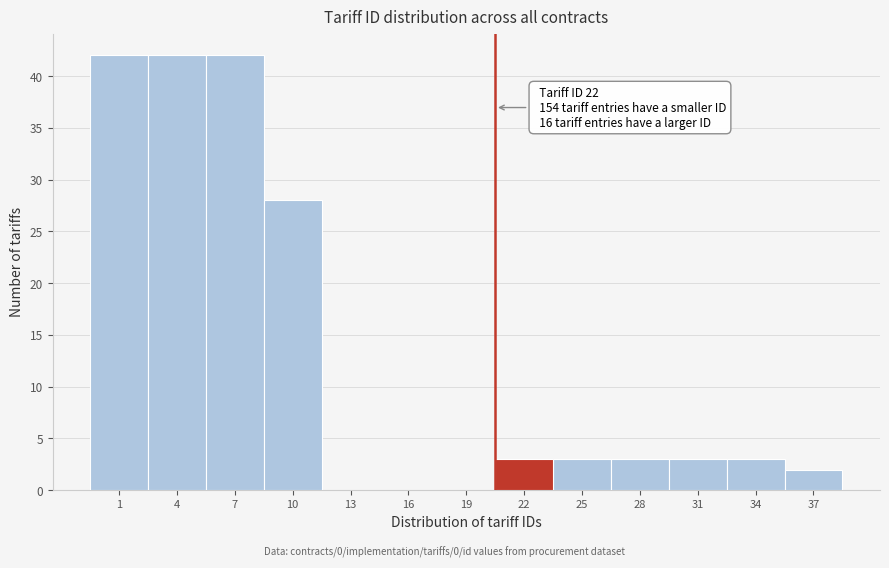

Reading right to left, what are all the values shown in this chart?

37=2	34=3	31=3	28=3	25=3	22=3	19=0	16=0	13=0	10=28	7=42	4=42	1=42